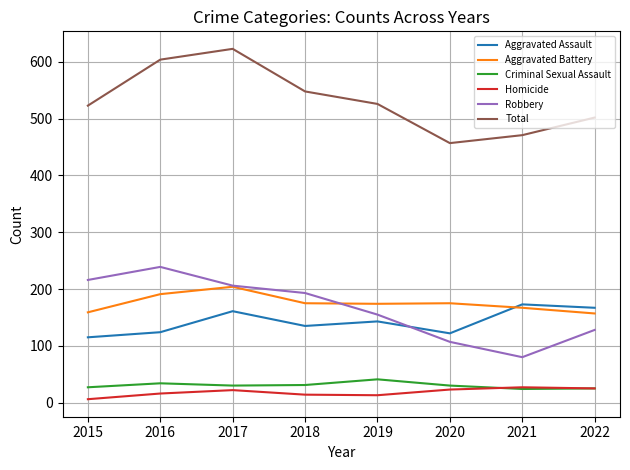

Where is the first local minimum for Robbery?

2021